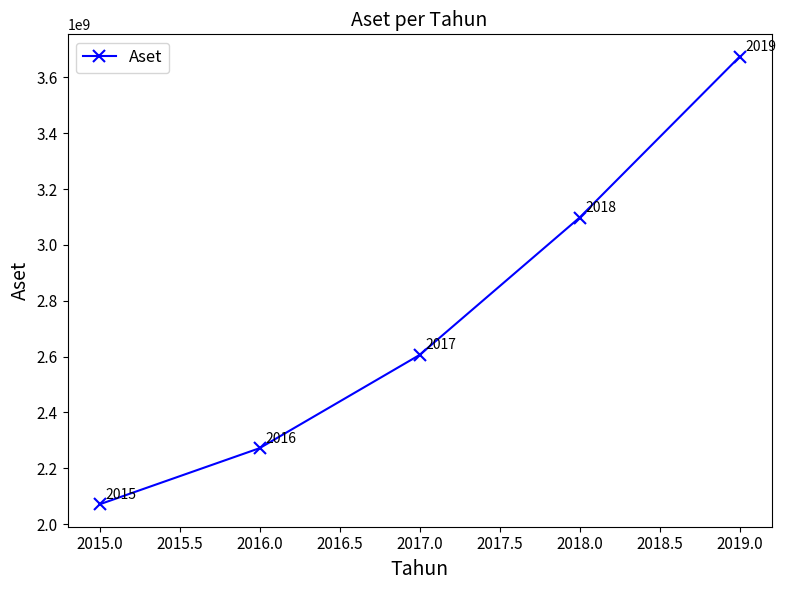

Is it true that the value at 2016.0 is 3347356218?

False